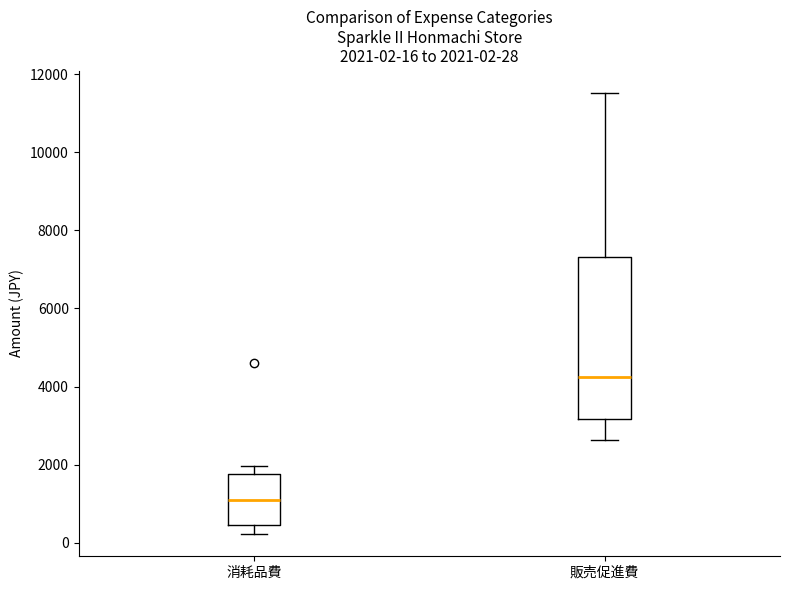

Which box is the tallest, from its lower edge to its upper edge?

販売促進費